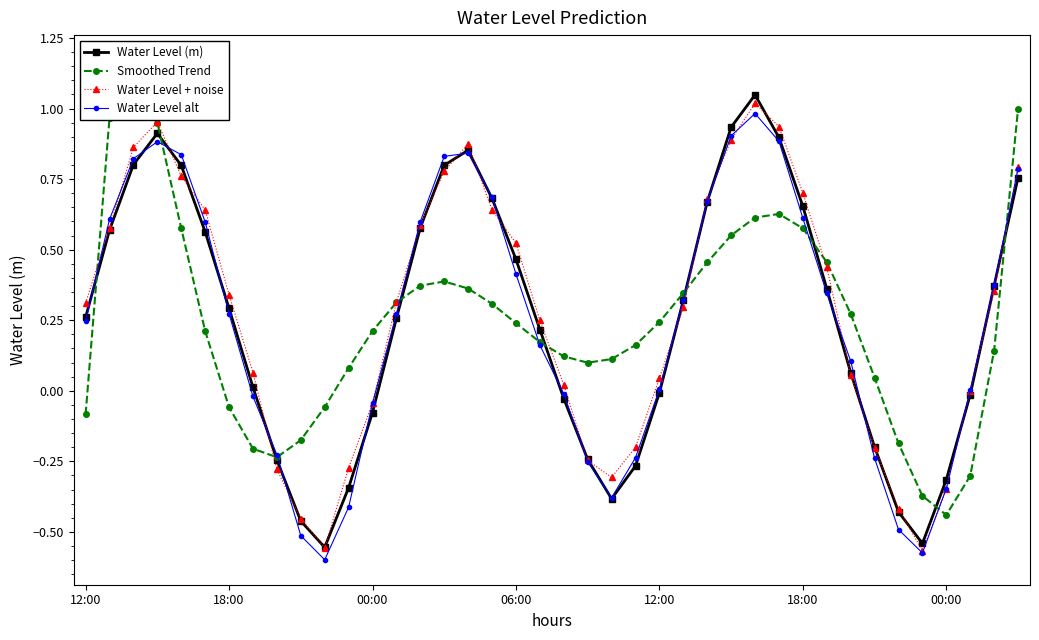

What is the spread (max minus min) of values at 23?

0.4